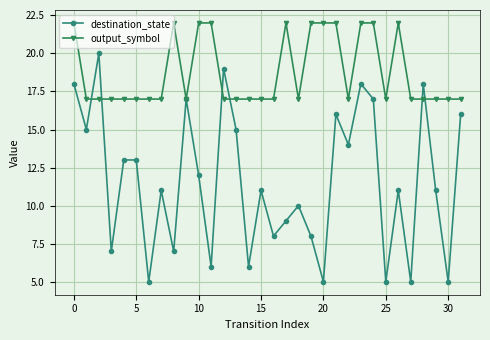

True or false: destination_state and output_symbol intersect in this chart.

True